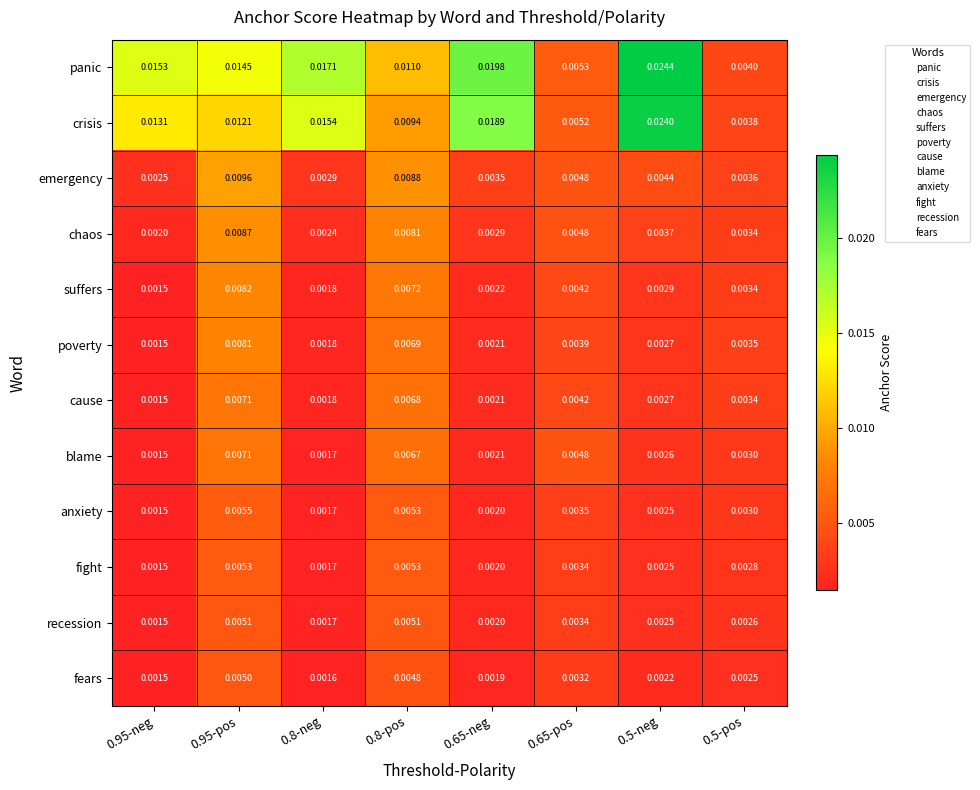

Between 0.95-neg and 0.65-pos, which series saw the biggest shift?

panic